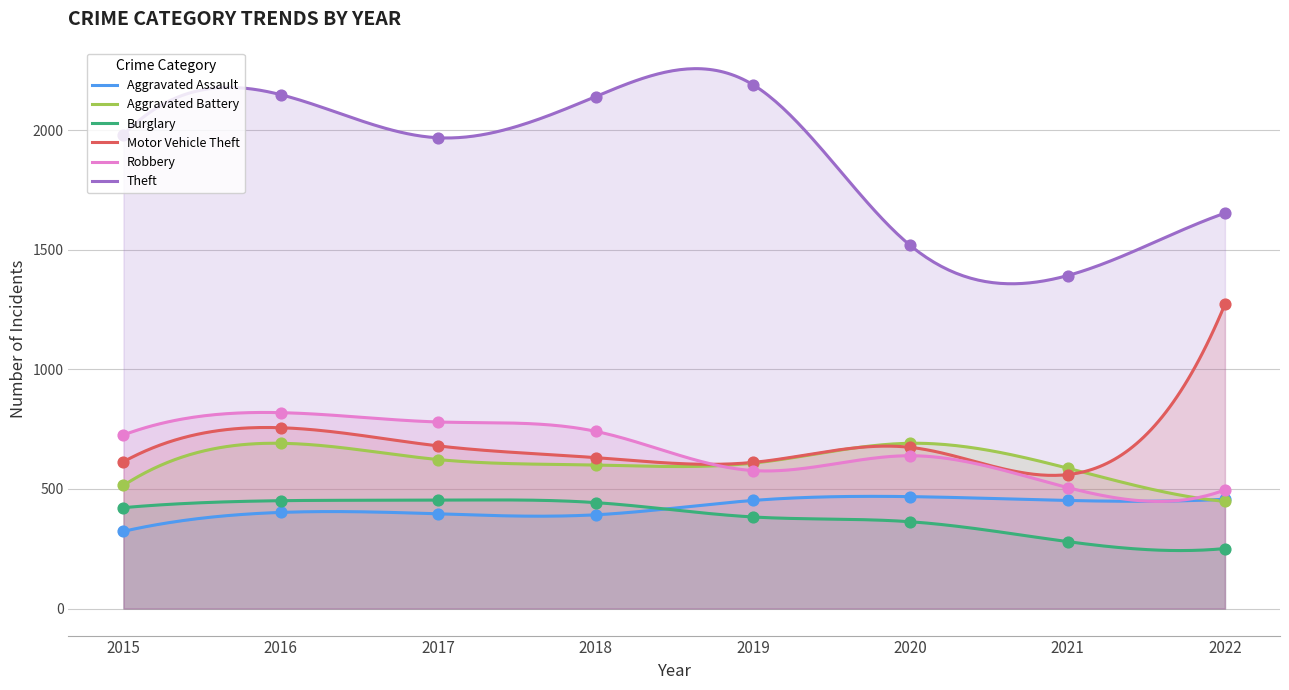

At which category is the sum across all series the highest?

2016